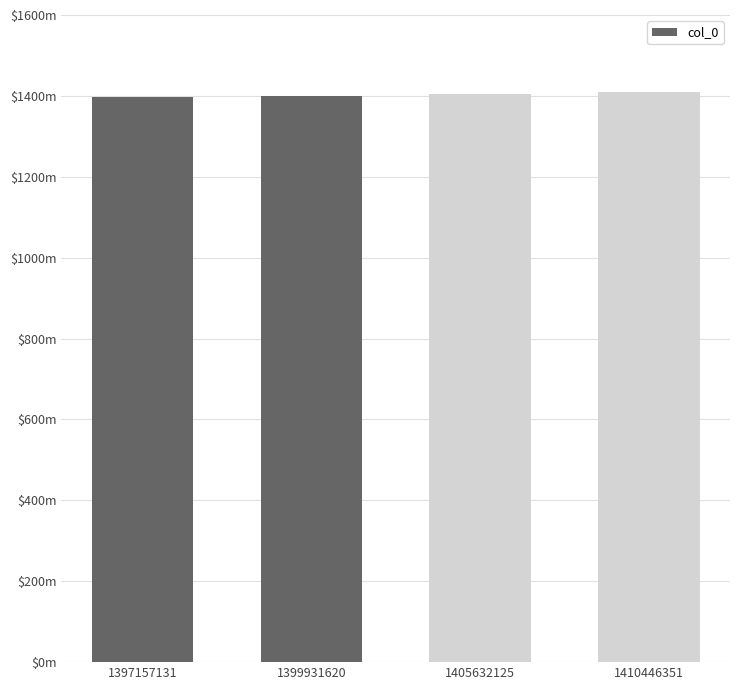

Does the chart contain any negative values?

No